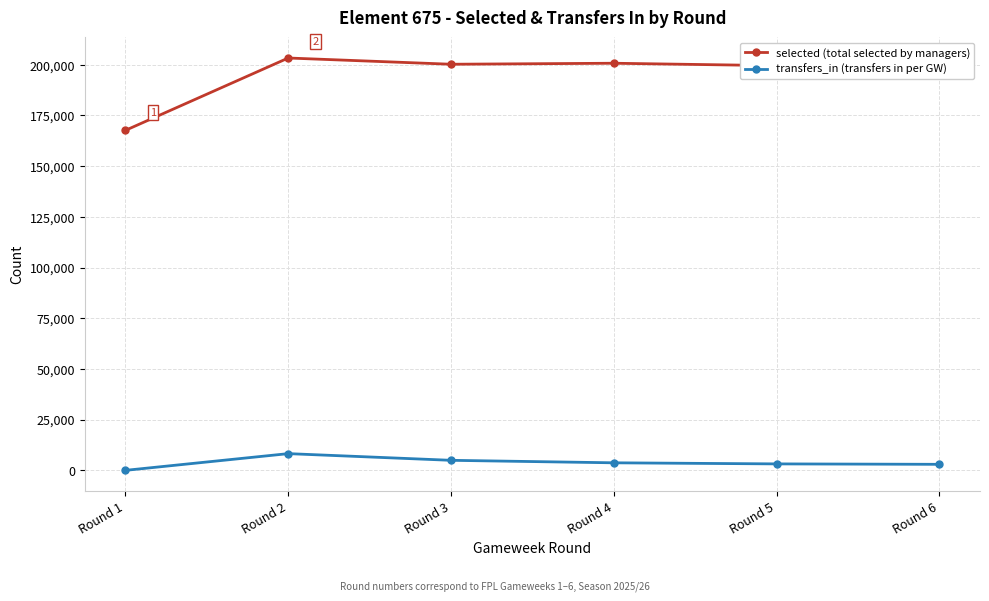

List the series in order of their peak value, highest first.

selected (total selected by managers), transfers_in (transfers in per GW)